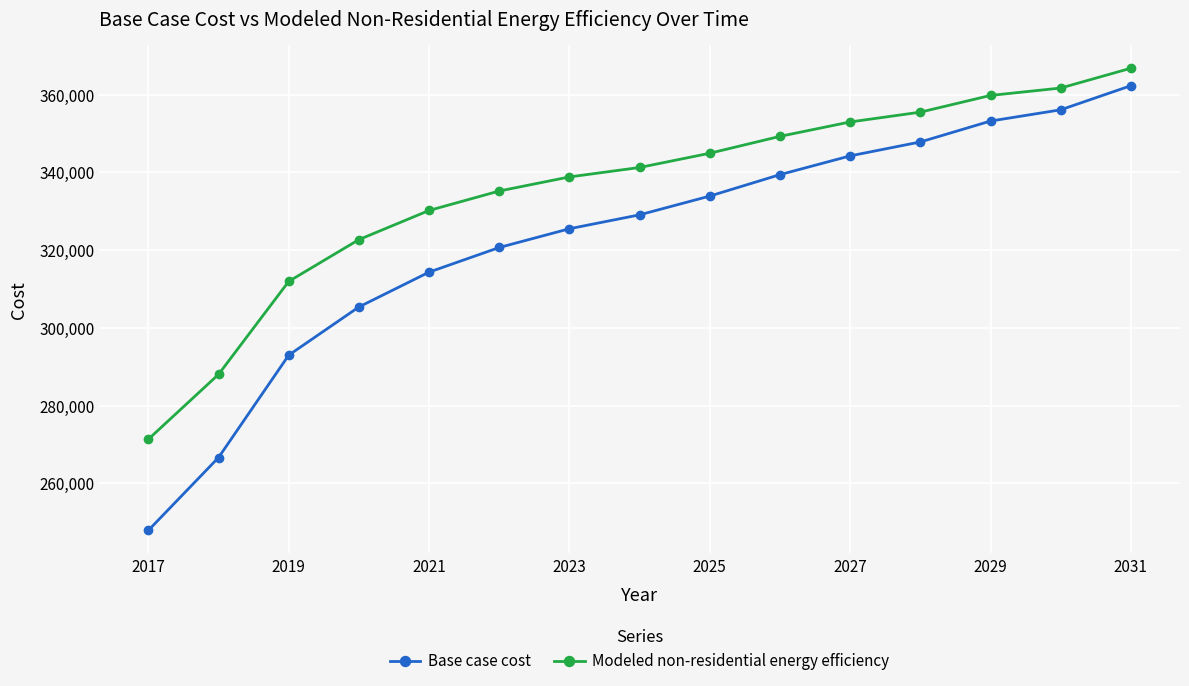

List the series in order of their overall mean, highest first.

Modeled non-residential energy efficiency, Base case cost